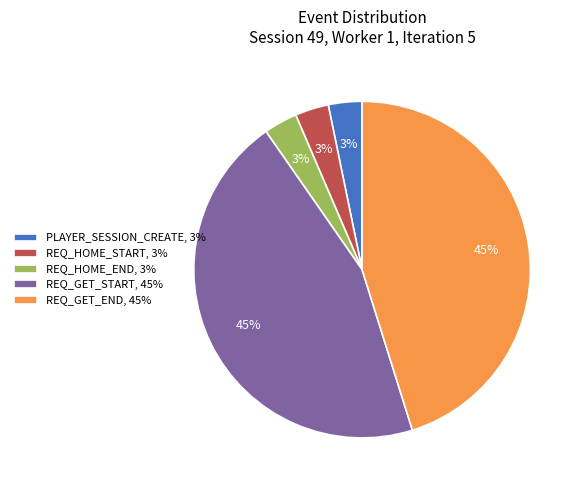

Count the number of slices in the pie.

5